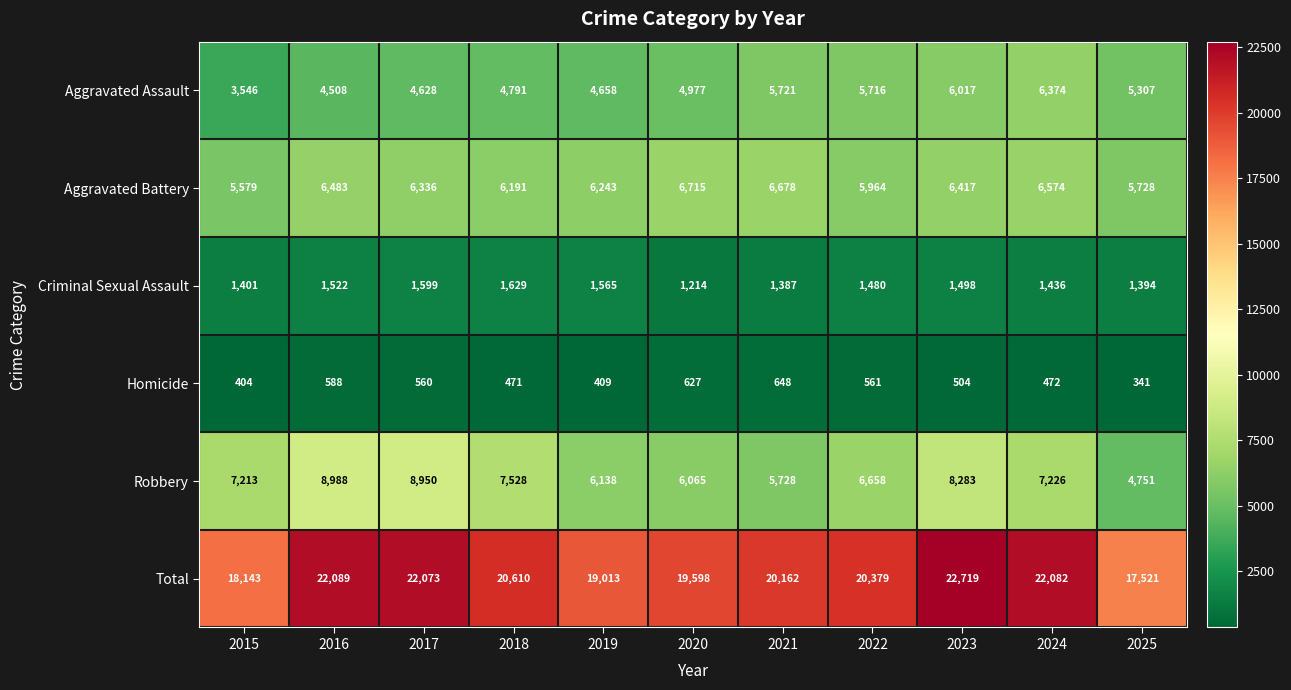

True or false: Robbery has a value of 2700 at 2021.

False